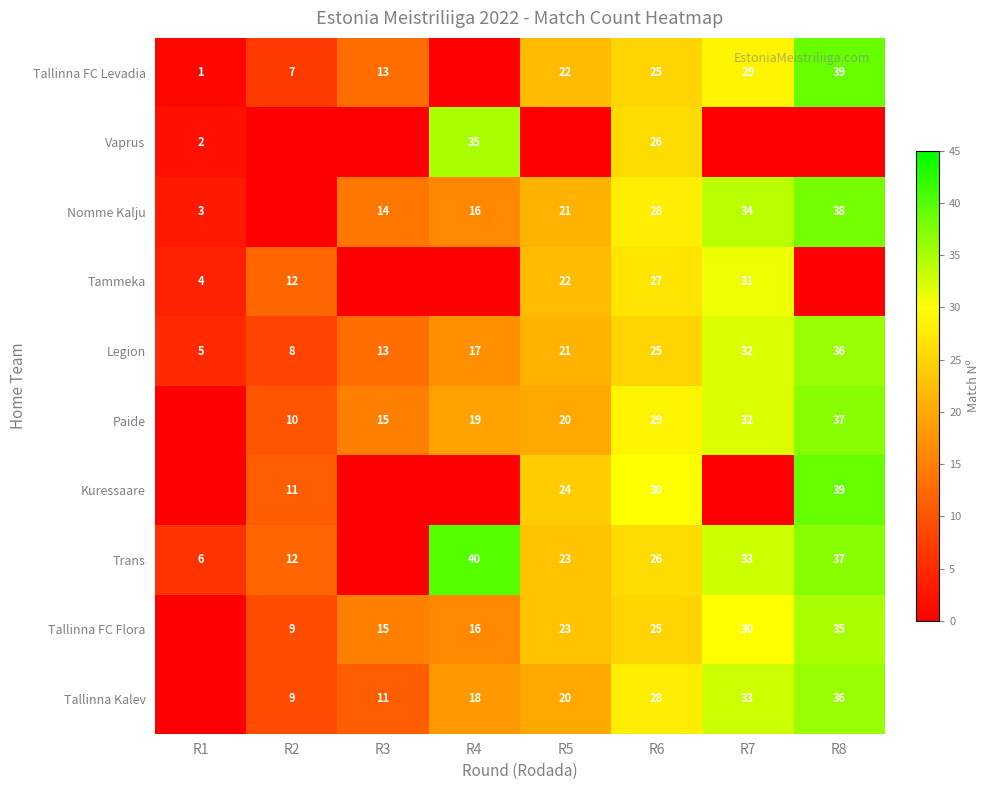

The Legion series shows 8 at R4. True or false?

False